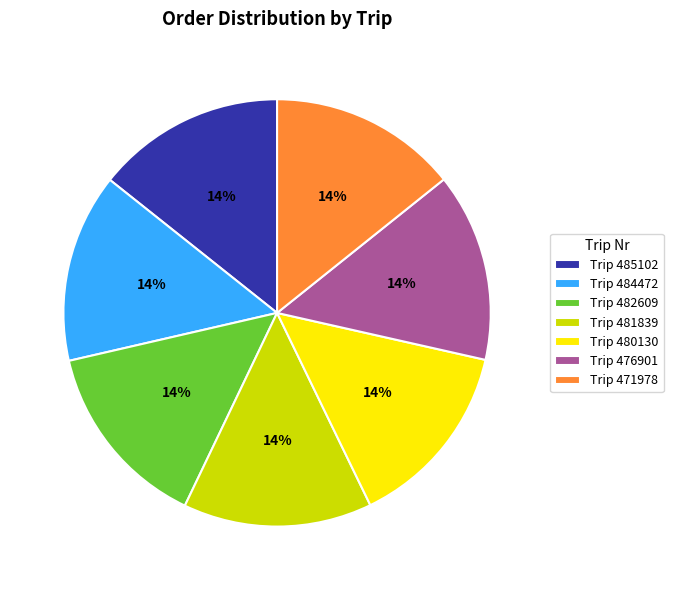

To the nearest percent, what percentage of the pie is Trip 480130?

14%